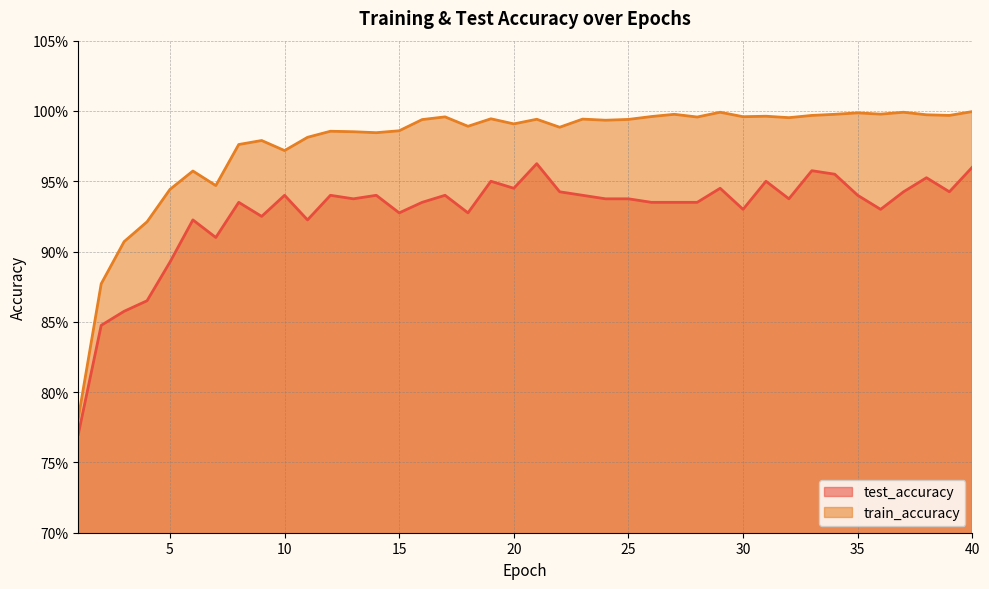

How many lines are shown in the chart?

2